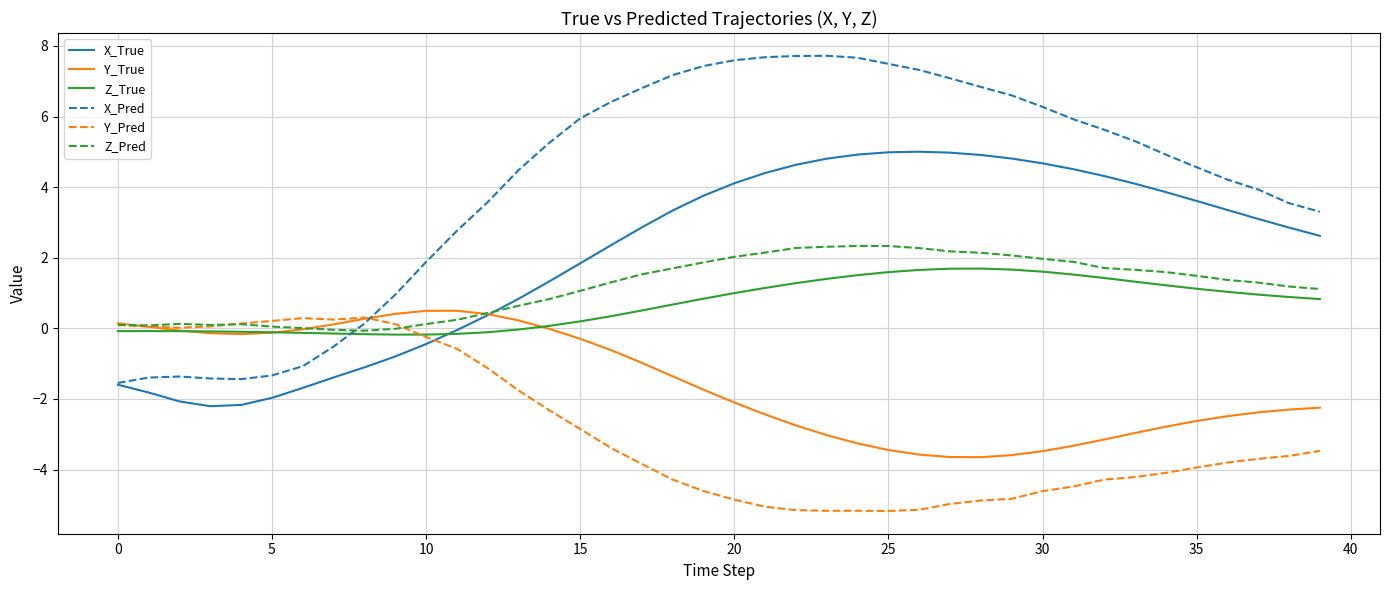

What is the difference between the maximum and minimum values in the X_Pred series?

9.3